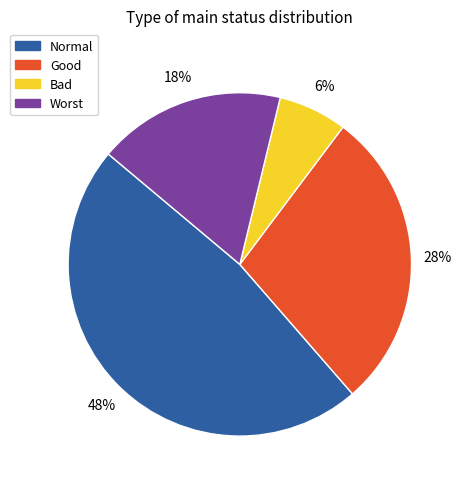

The Worst slice represents 27% of the pie. True or false?

False